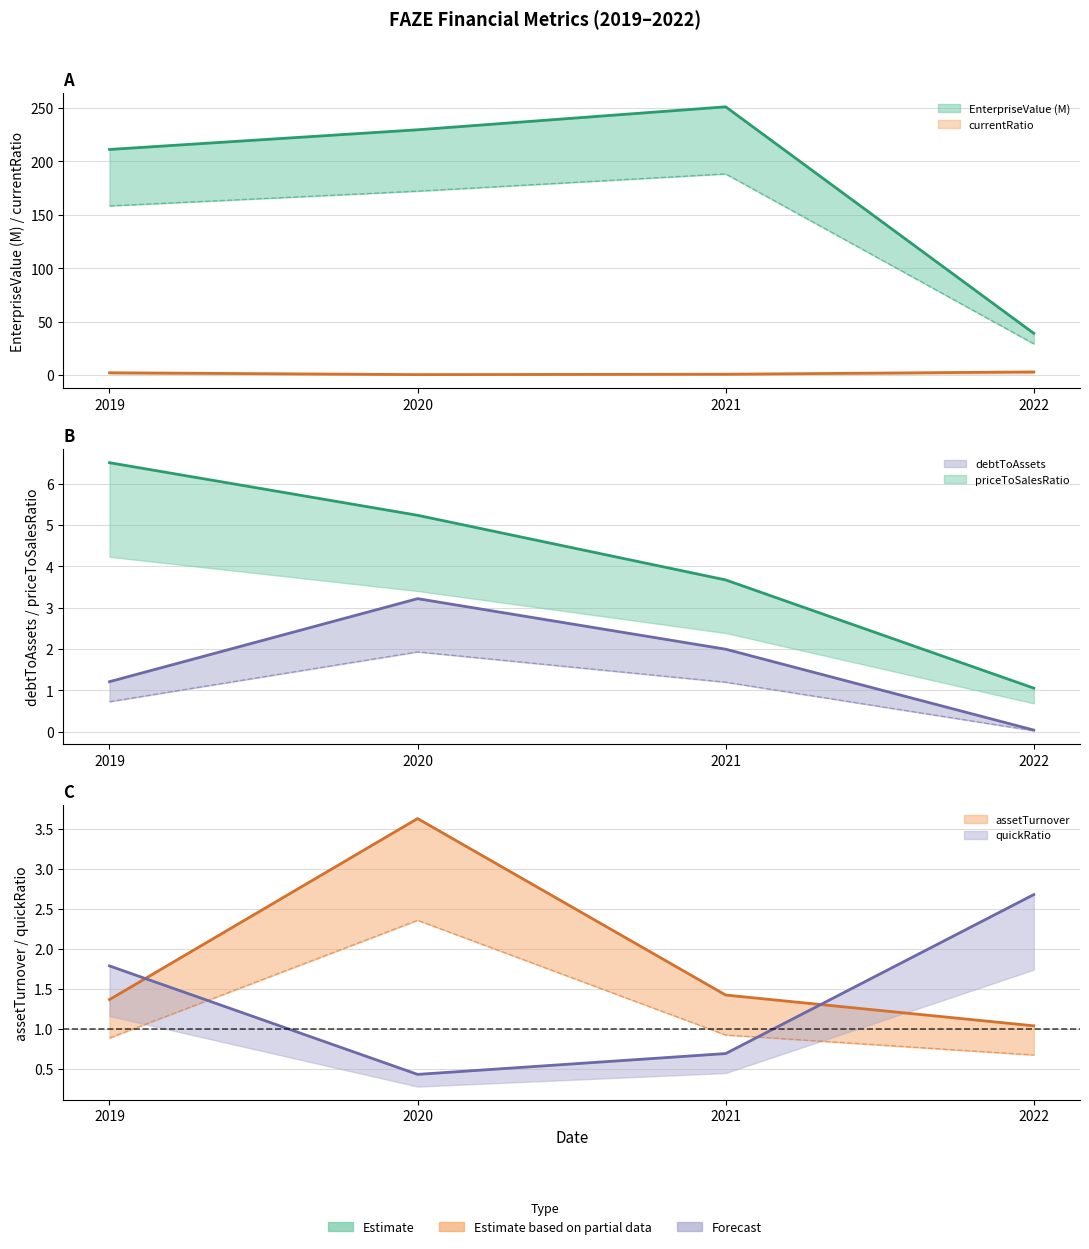

Reading left to right, list all the values displayed in this chart.

EnterpriseValue: 2019=211.2	2020=229.7	2021=251.2	2022=39.1
currentRatio: 2019=2.2	2020=0.5	2021=0.9	2022=3.0
debtToAssets: 2019=1.2	2020=3.2	2021=2.0	2022=0.0
priceToSalesRatio: 2019=6.5	2020=5.2	2021=3.7	2022=1.1
assetTurnover: 2019=1.4	2020=3.6	2021=1.4	2022=1.0
quickRatio: 2019=1.8	2020=0.4	2021=0.7	2022=2.7